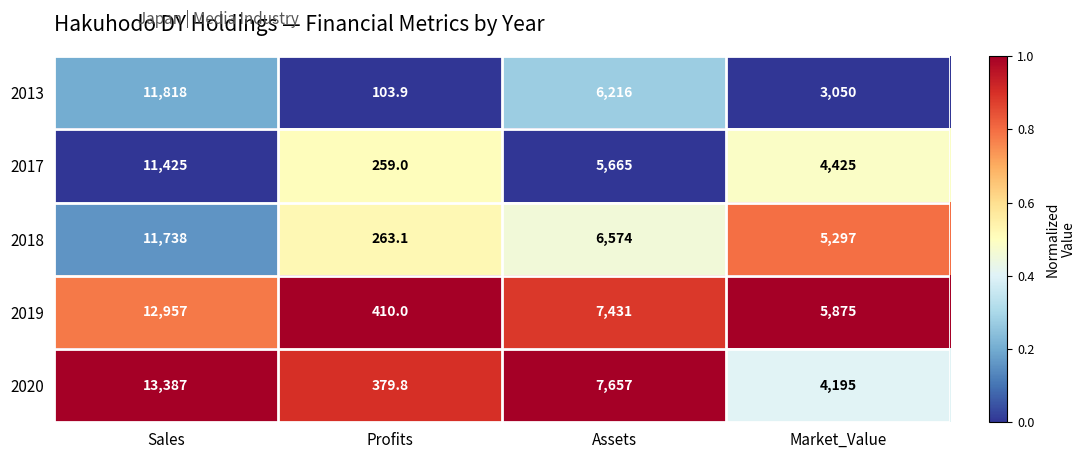

What is the sum of all 2020 values?

25618.8